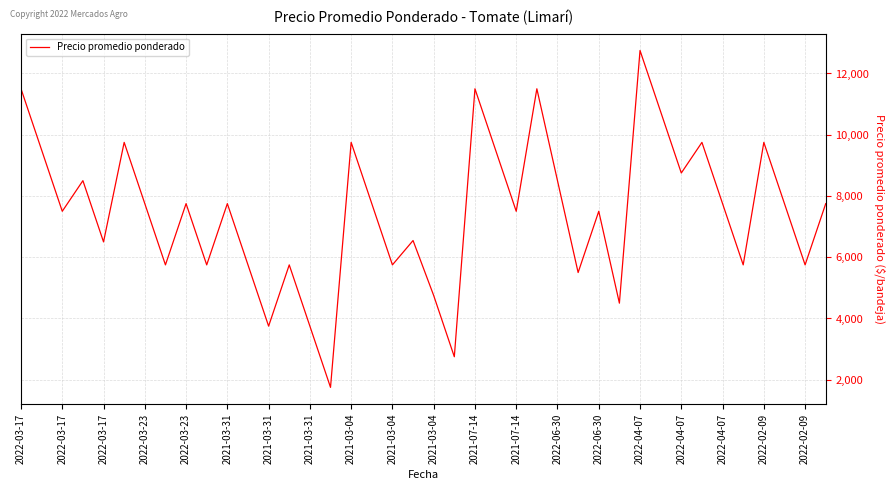

What is the difference between the maximum and minimum values?

11000